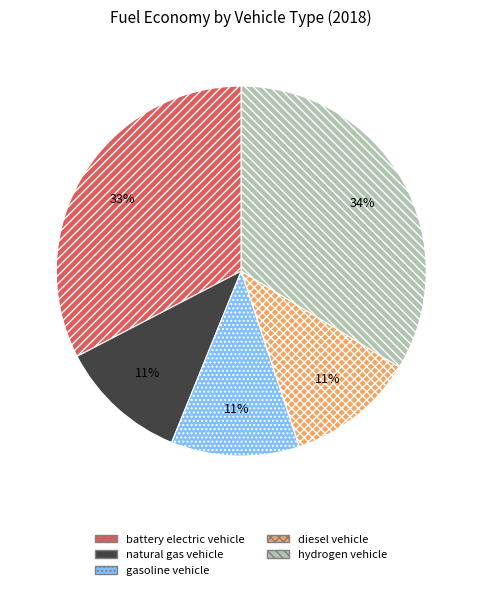

What is the largest slice in the pie chart?

hydrogen vehicle